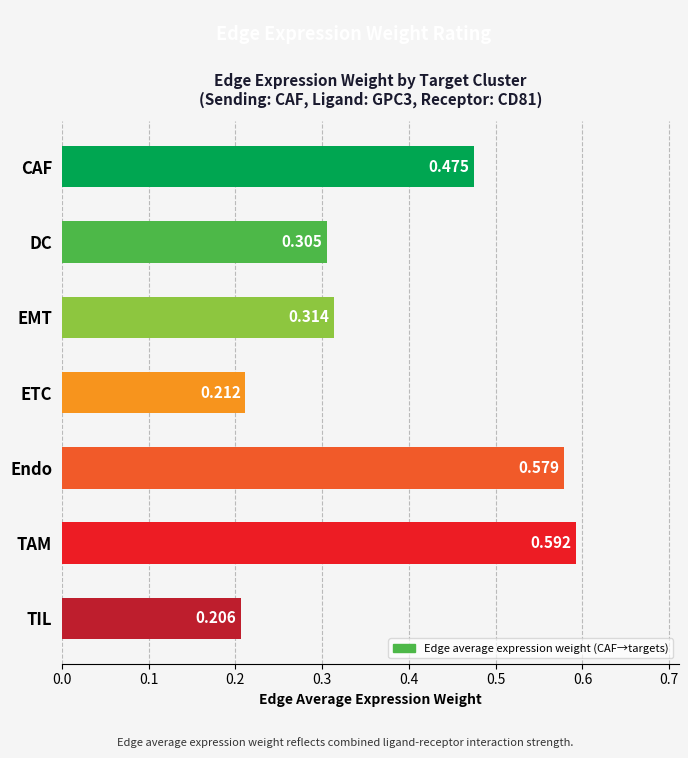

What is the sum of all values?

2.7